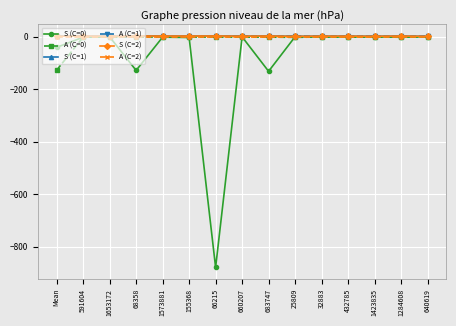

Is it true that S (C=0) equals -132.1 at 683747?

True